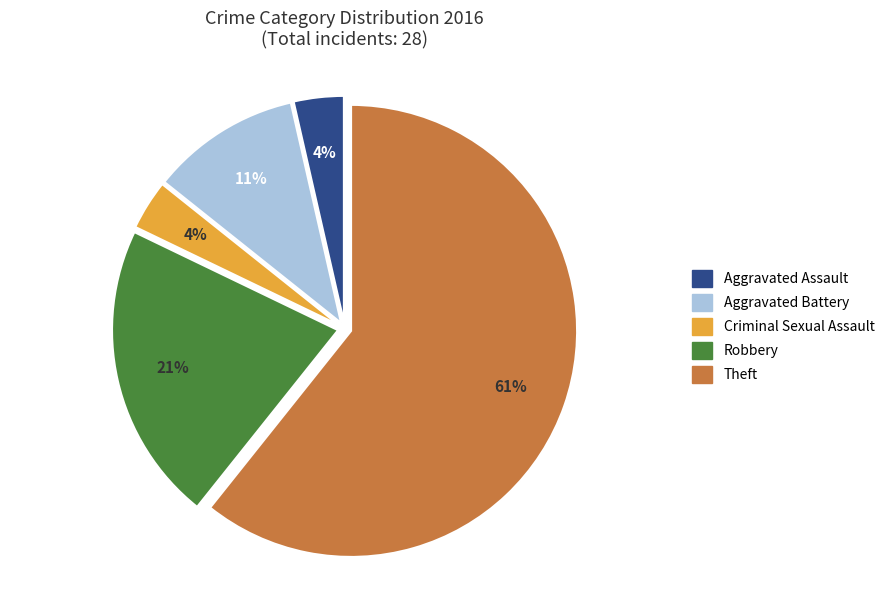

To the nearest percent, what percentage of the pie is Criminal Sexual Assault?

4%